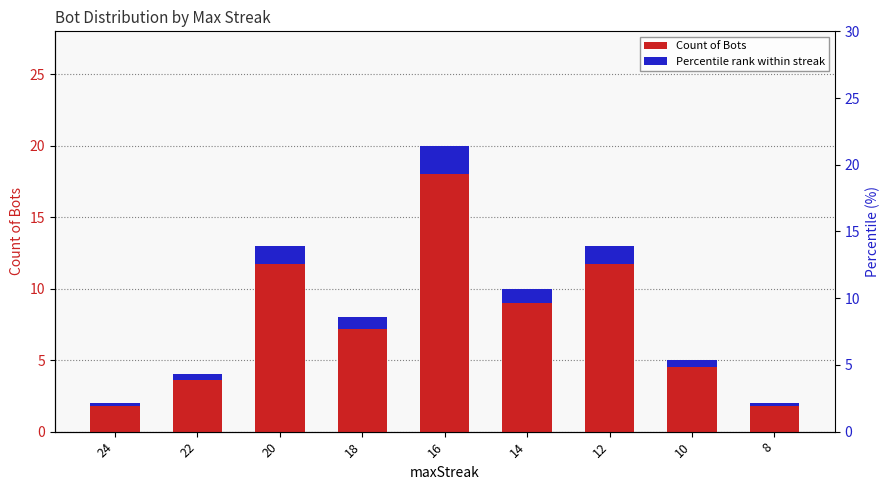

Read the Count of Bots value at 24.

2.0